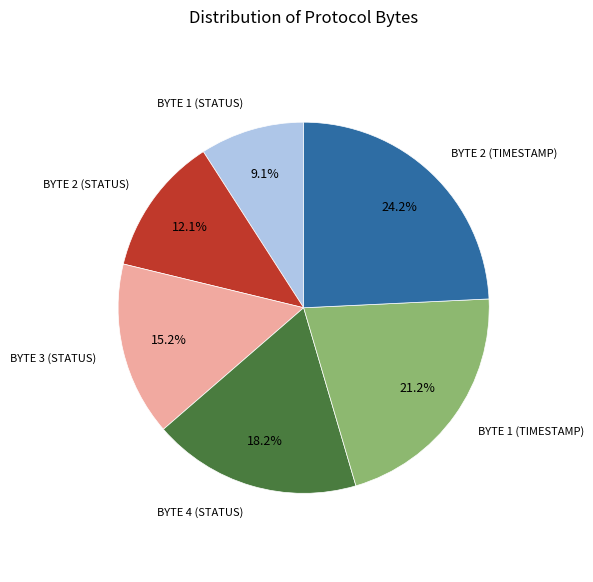

Is there a majority slice in this chart?

No